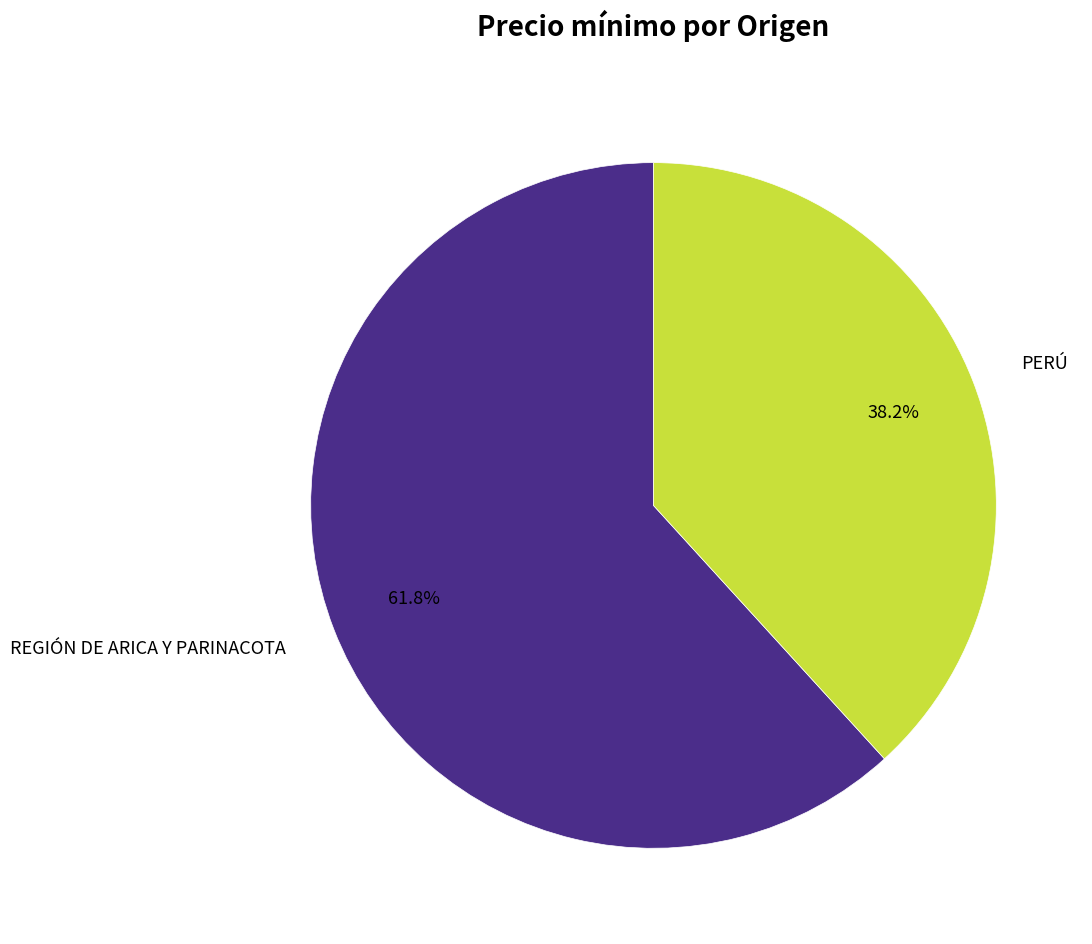

Is there a majority slice in this chart?

Yes